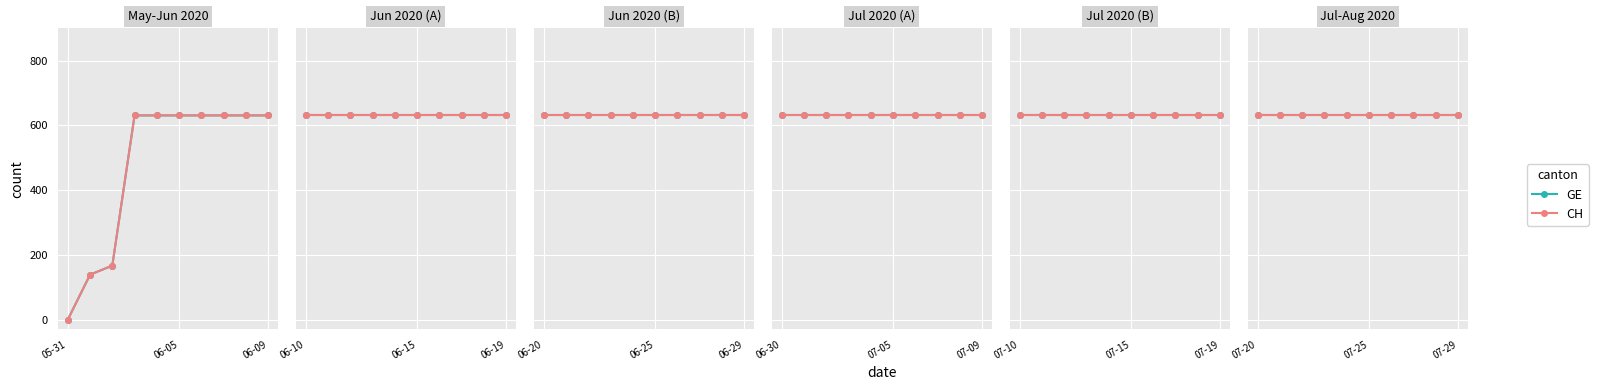

True or false: CH and GE cross at least once.

False